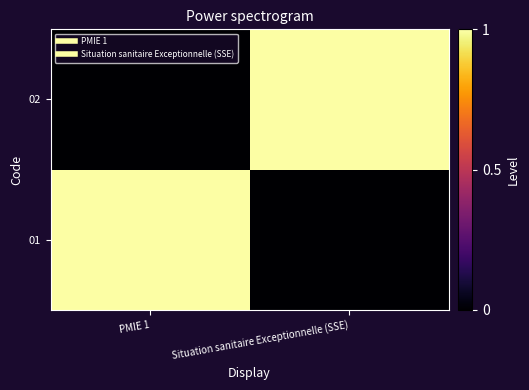

Rank the series at Situation sanitaire Exceptionnelle (SSE) from lowest to highest value.

01, 02